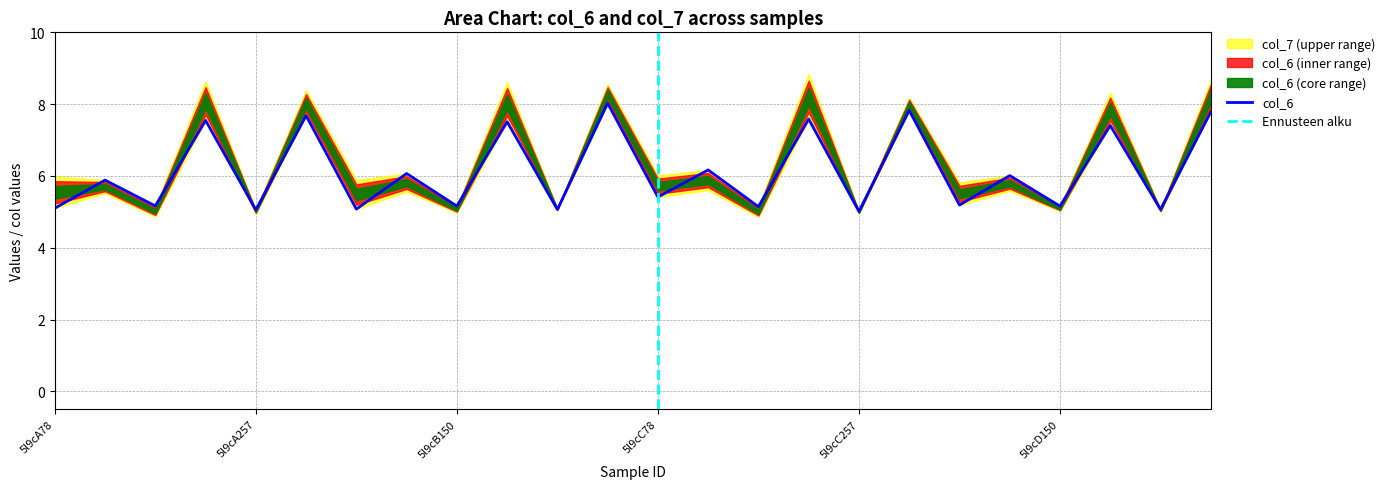

Reading right to left, what are all the values shown in this chart?

5l9cD300=7.8	5l9cD257=5.1	5l9cD227=7.4	5l9cD150=5.2	5l9cD115=6.0	5l9cD78=5.2	5l9cC300=7.8	5l9cC257=5.0	5l9cC227=7.6	5l9cC150=5.1	5l9cC115=6.2	5l9cC78=5.4	5l9cB300=8.0	5l9cB257=5.1	5l9cB227=7.5	5l9cB150=5.2	5l9cB115=6.1	5l9cB78=5.1	5l9cA300=7.7	5l9cA257=5.1	5l9cA227=7.5	5l9cA150=5.2	5l9cA115=5.9	5l9cA78=5.1